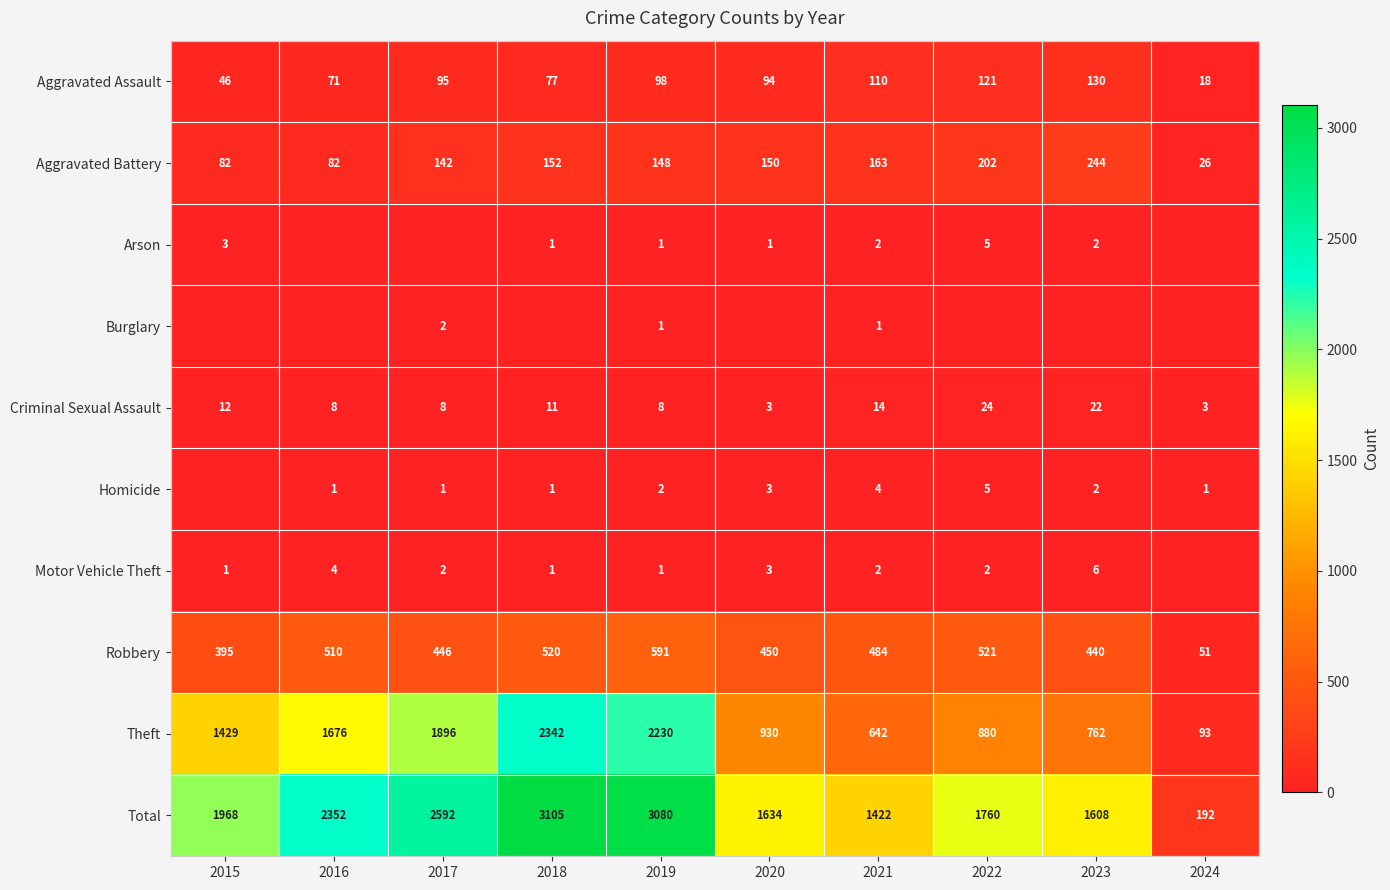

Where is Aggravated Assault nearest to the value 74?

2016